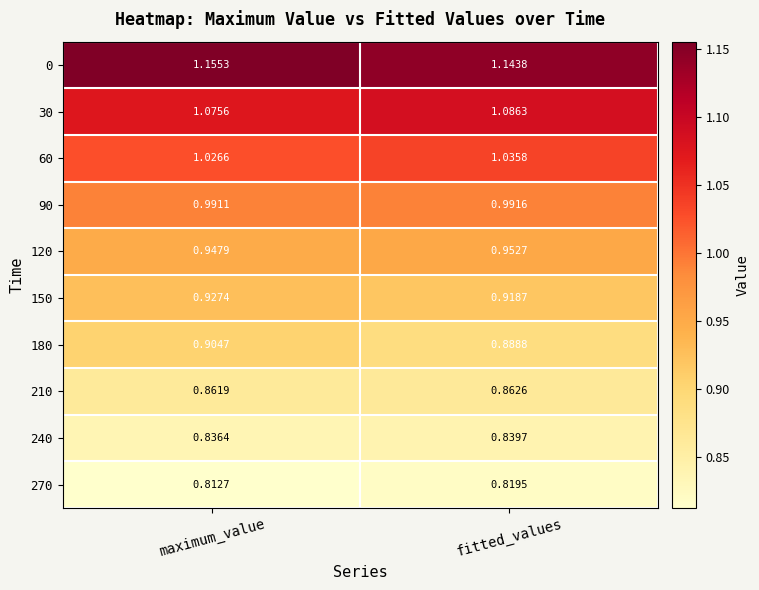

What is the difference between the highest and lowest values at fitted_values?

0.3